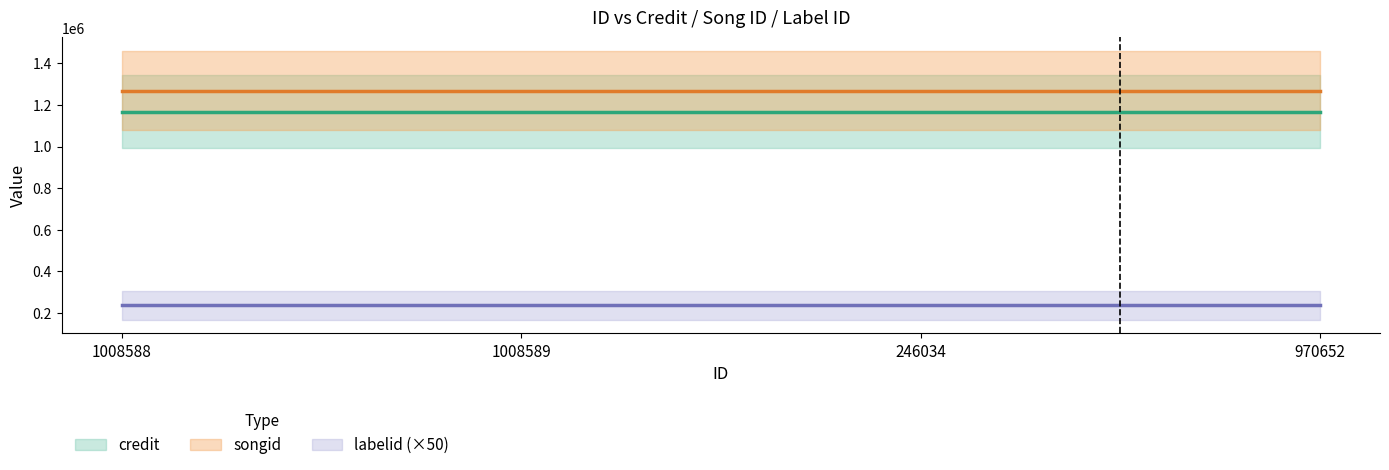

At which category is the sum across all series the highest?

1008588